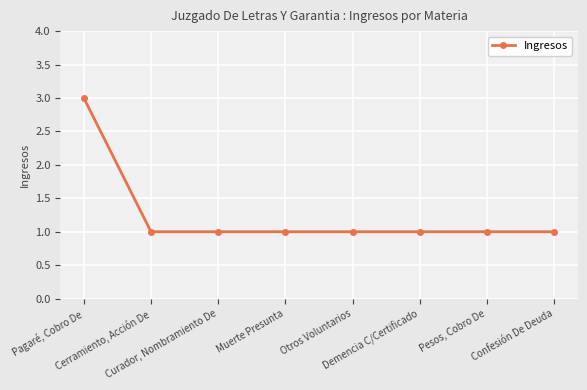

Does the chart have visible grid lines?

Yes